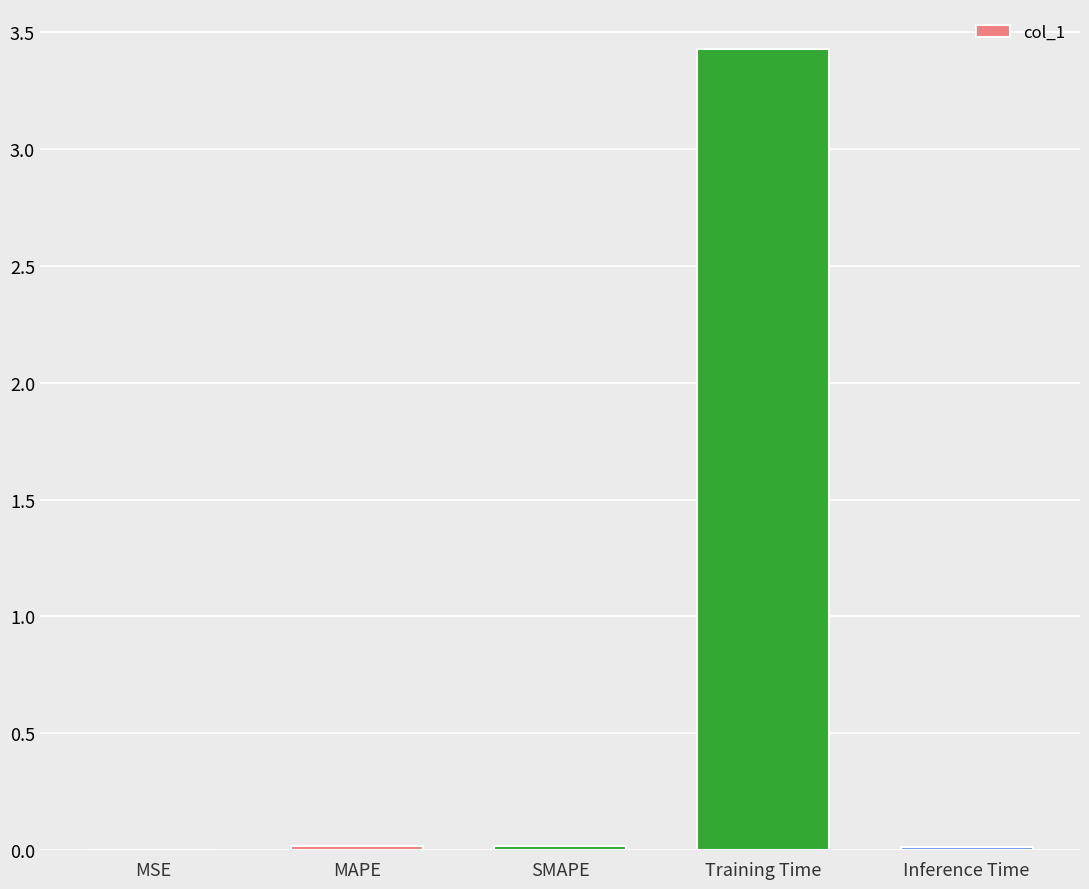

What is the sum of all values?

3.5